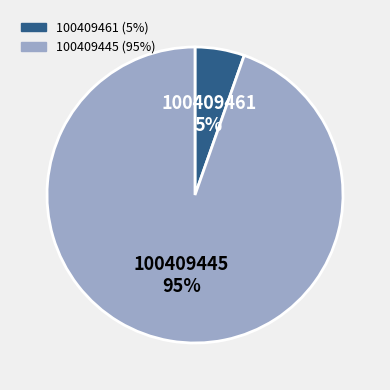

Which has a higher value, 100409461 or 100409445?

100409445